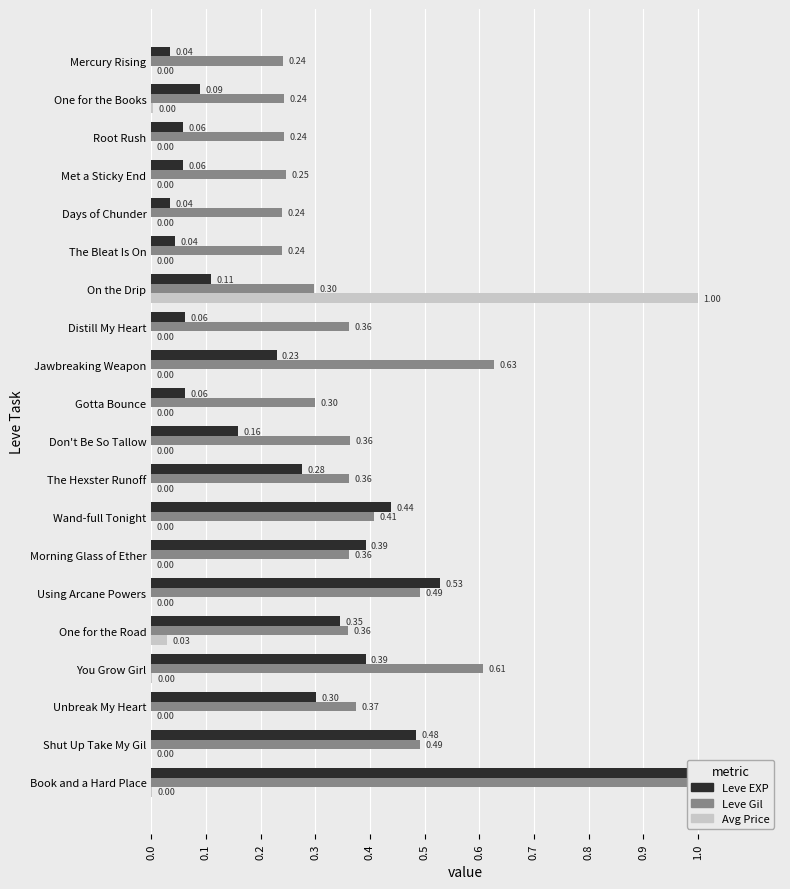

How many series are shown in this chart?

3